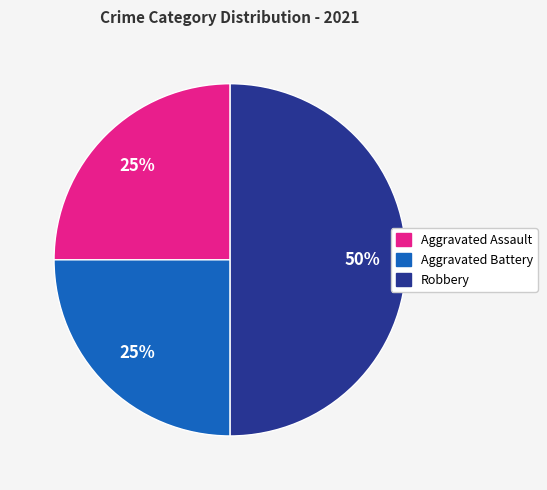

The Aggravated Assault slice represents 25% of the pie. True or false?

True